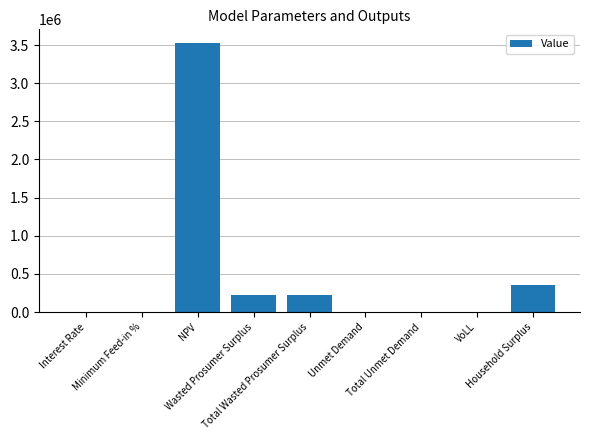

The value at VoLL is 0.7. True or false?

True